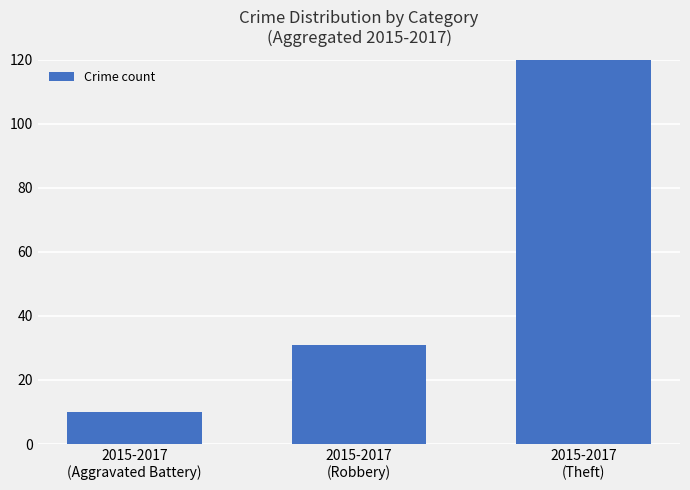

Between 2015-2017
(Robbery) and 2015-2017
(Aggravated Battery), which is larger?

2015-2017
(Robbery)